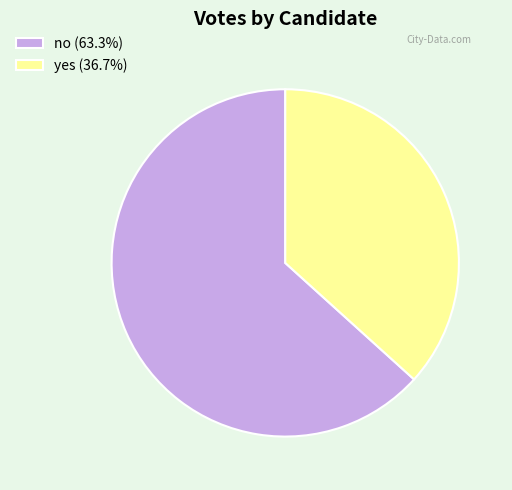

Is there a majority slice in this chart?

Yes